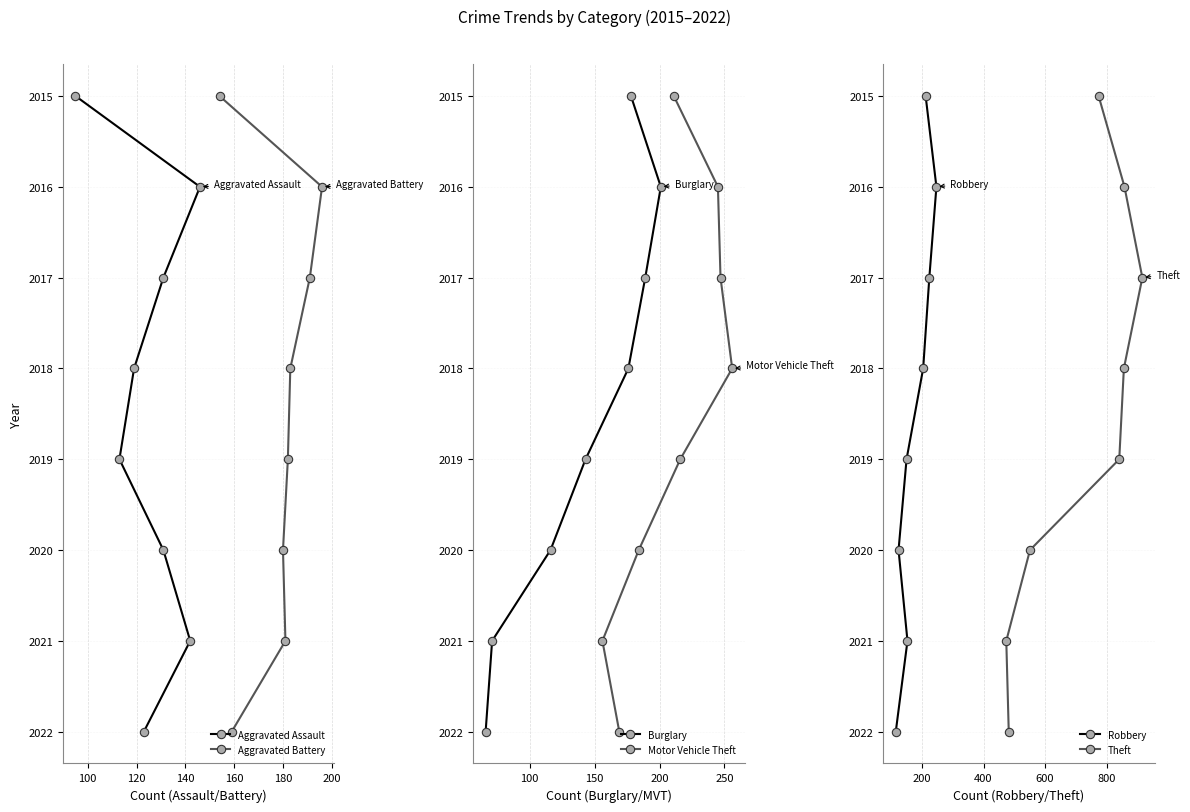

Does the chart have visible grid lines?

Yes